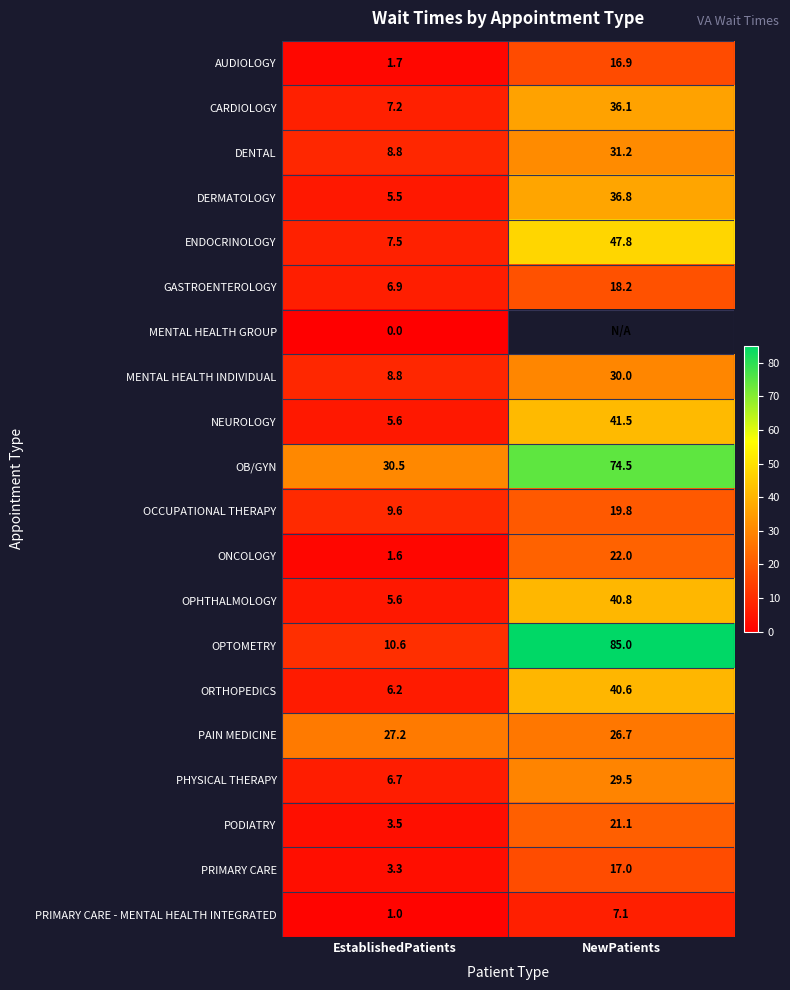

What is the spread (max minus min) of values at EstablishedPatients?

30.5